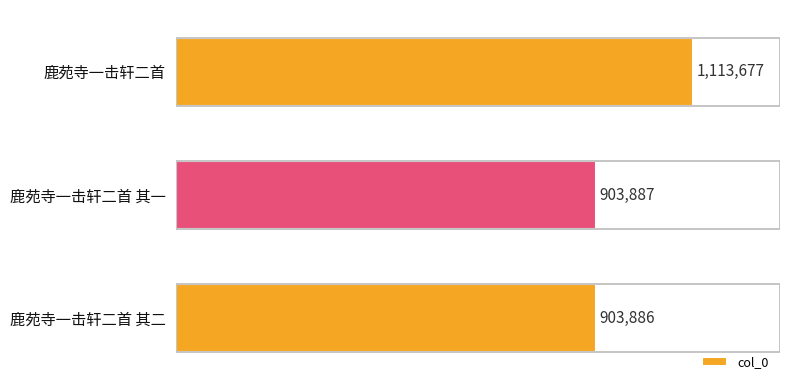

Which label corresponds to the largest value in the chart?

鹿苑寺一击轩二首